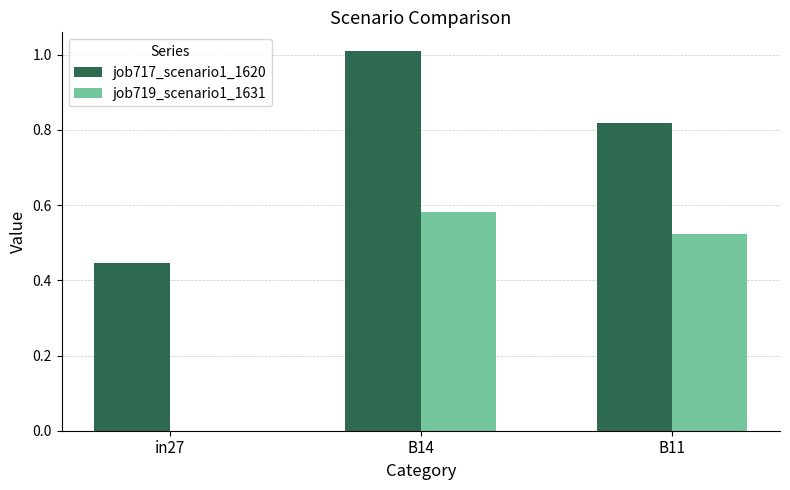

Are the bars grouped side by side (vs. stacked)?

Yes